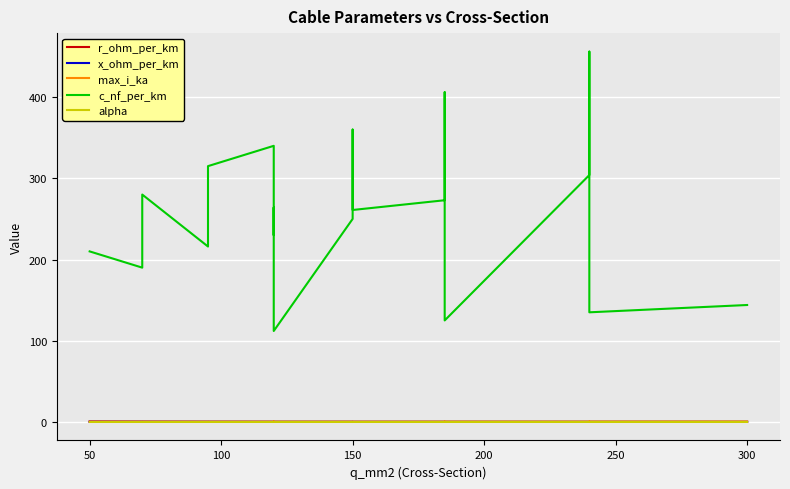

True or false: alpha and max_i_ka cross at least once.

False